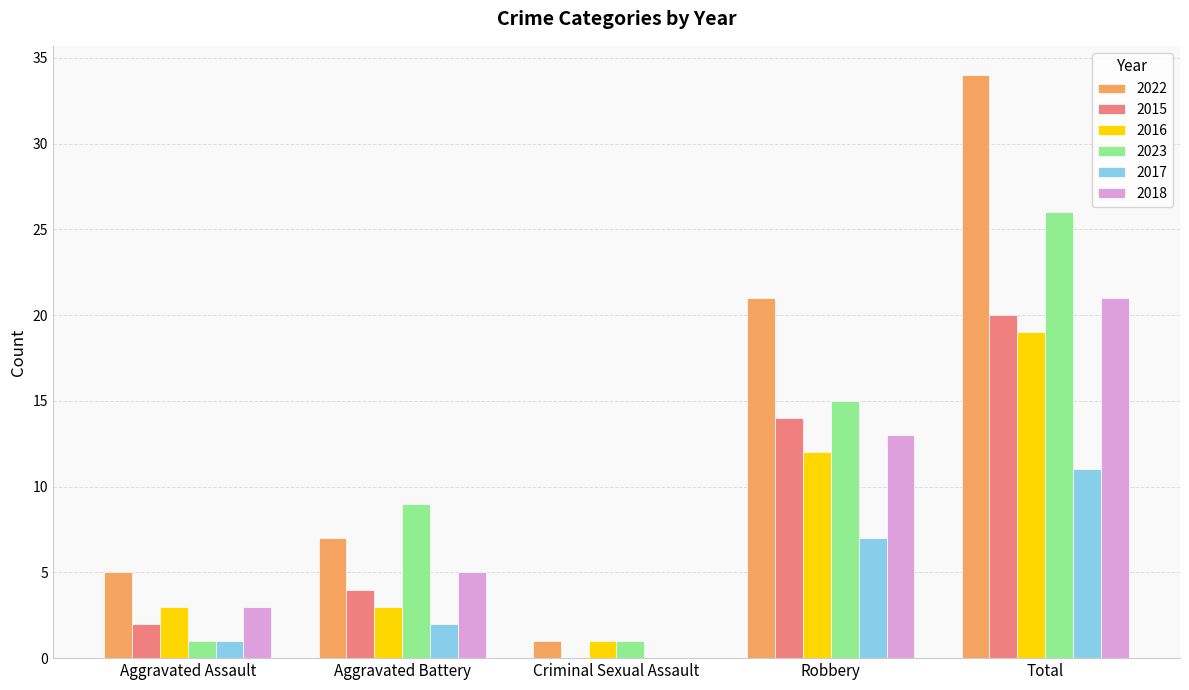

Read the 2016 value at Aggravated Battery.

3